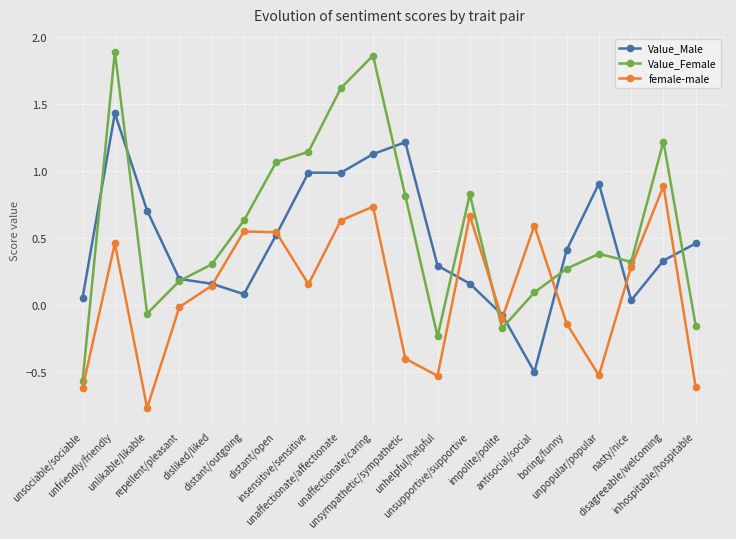

Where is the first local maximum for female-male?

unfriendly/friendly